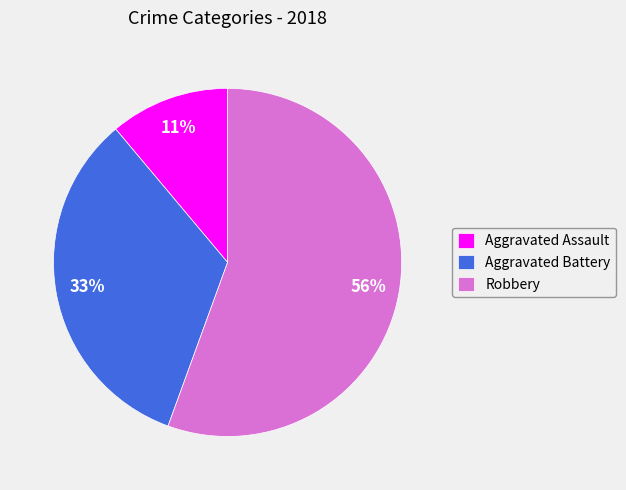

Is the sum of Robbery and Aggravated Assault greater than half?

Yes